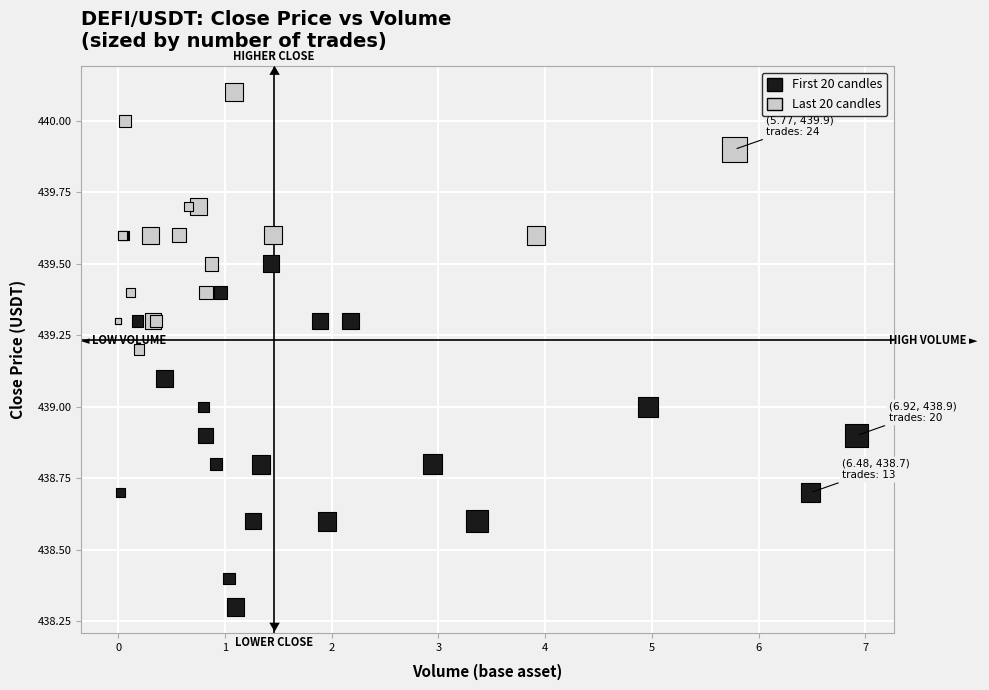

What are all the series names shown in the legend?

First 20 candles, Last 20 candles